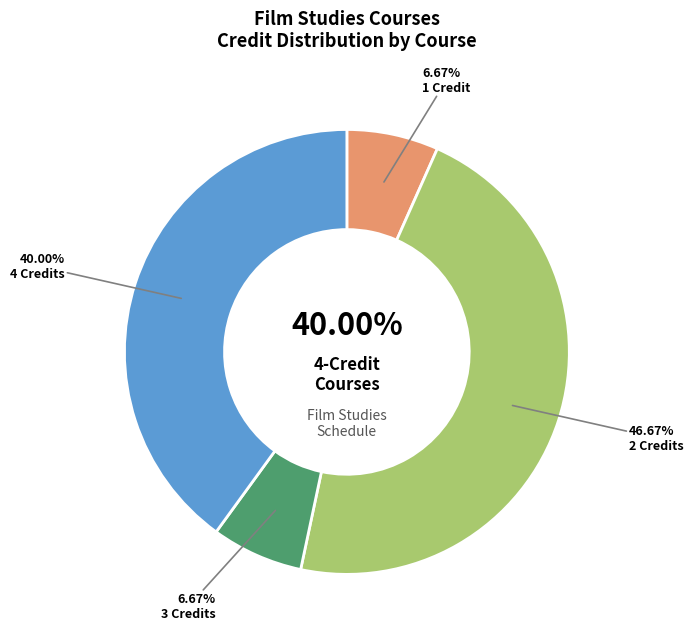

True or false: Animation Workshop accounts for 21% of the total.

False